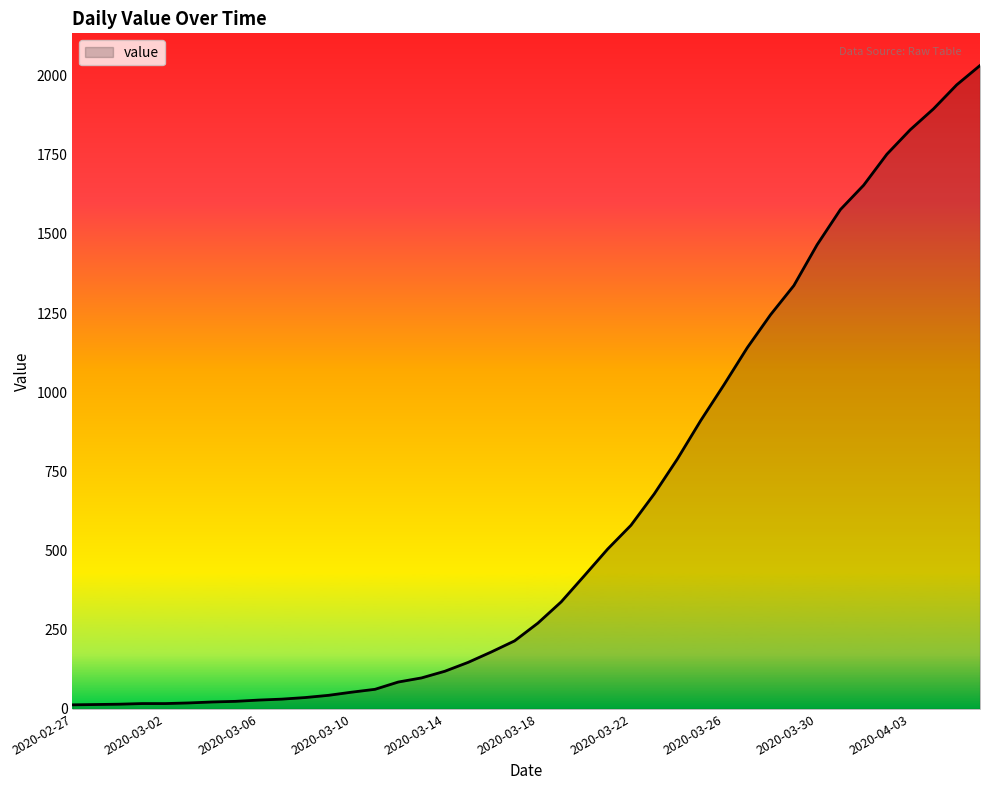

What is the minimum value shown in the chart?

13